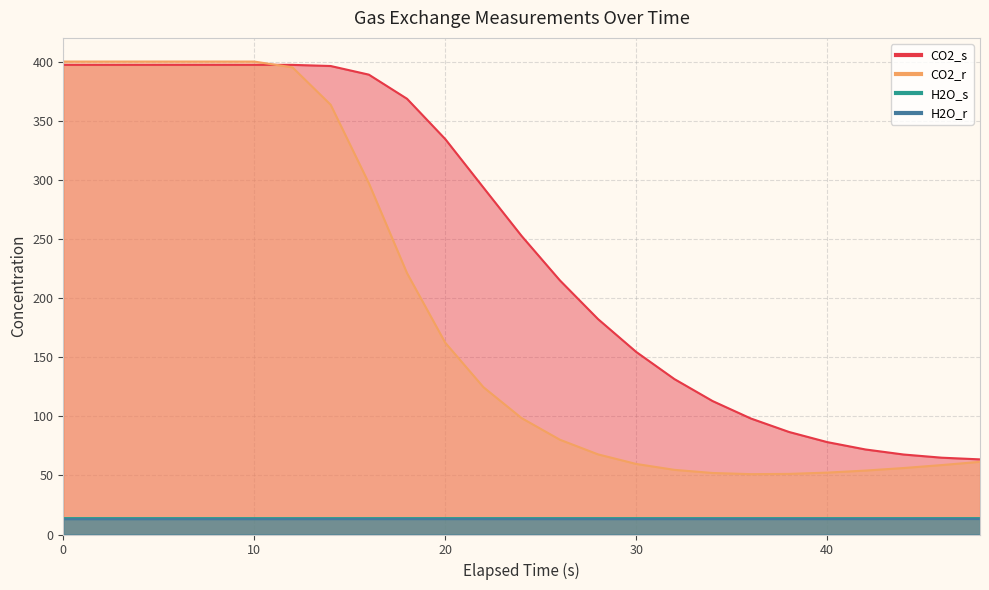

At which category does CO2_r reach its first local peak?

6